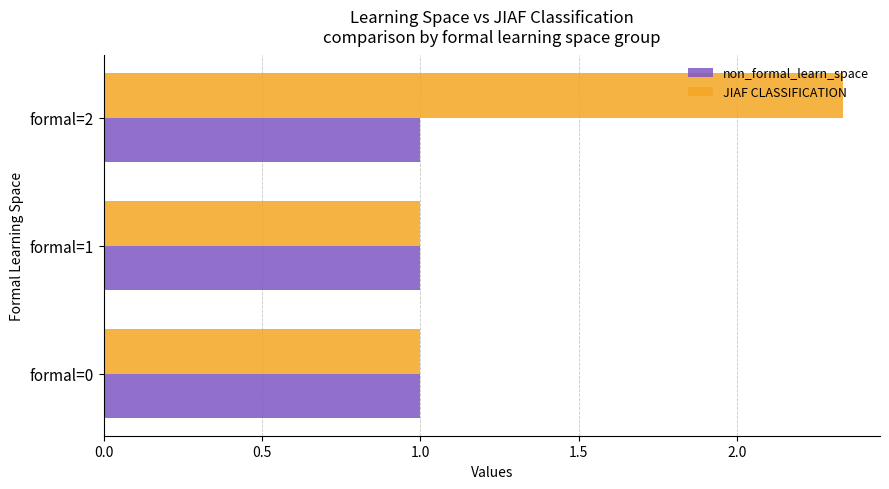

Which series changed the most between formal=0 and formal=2?

JIAF CLASSIFICATION